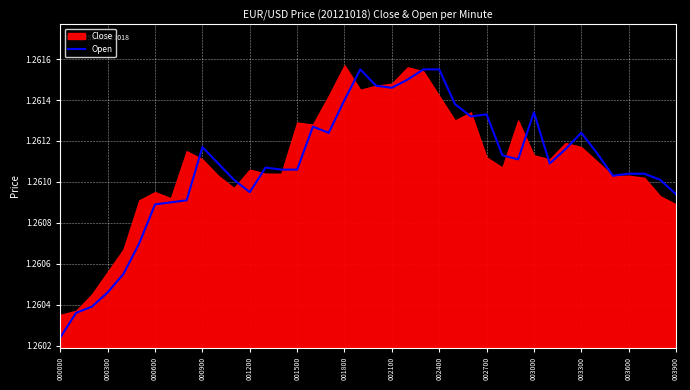

How many data points does each series have?

40